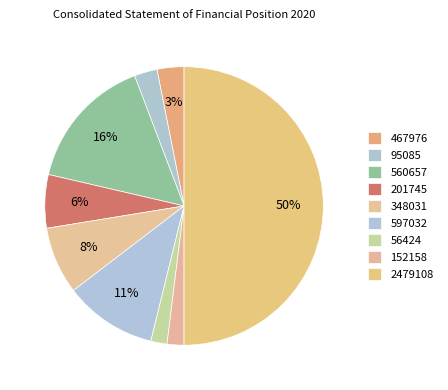

Which slice is the smallest?

56424